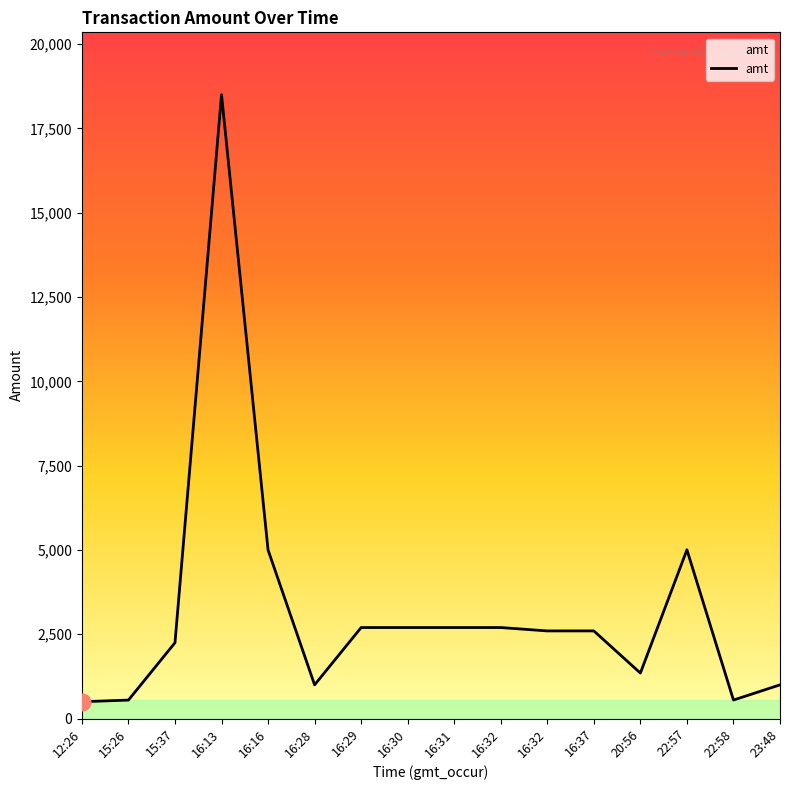

Which has a higher value, 16:31 or 16:30?

16:31